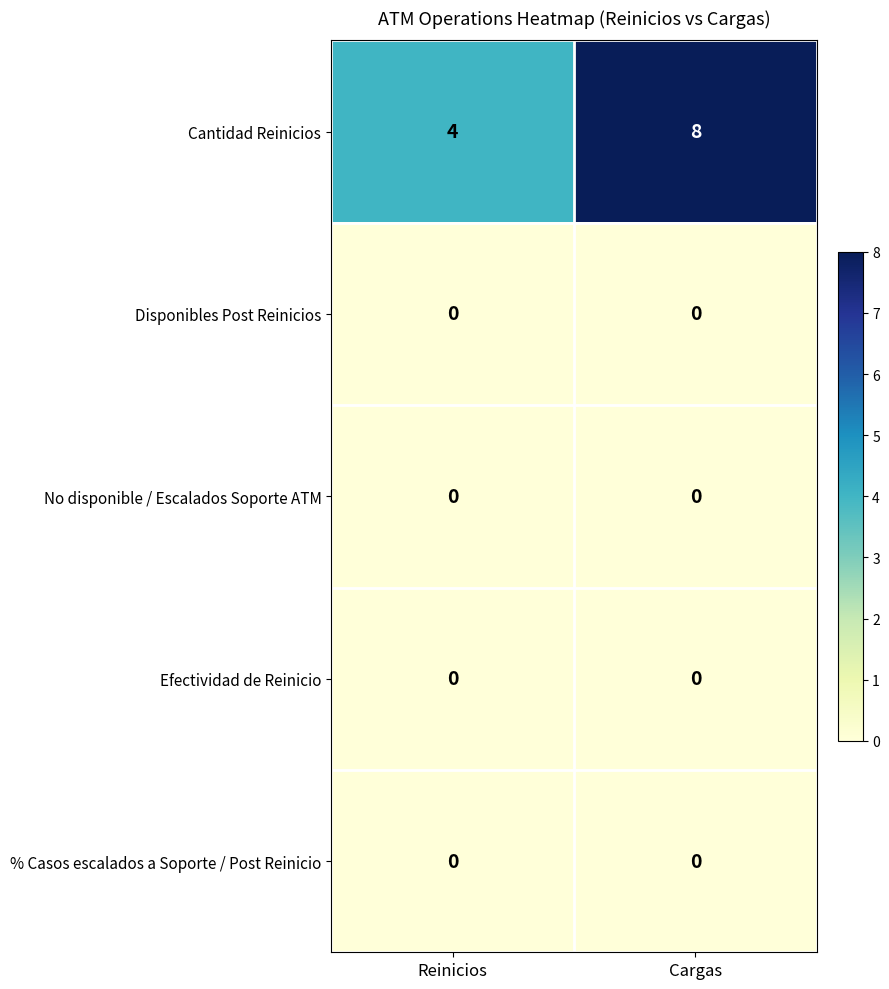

What is the total value across all series at Cargas?

8